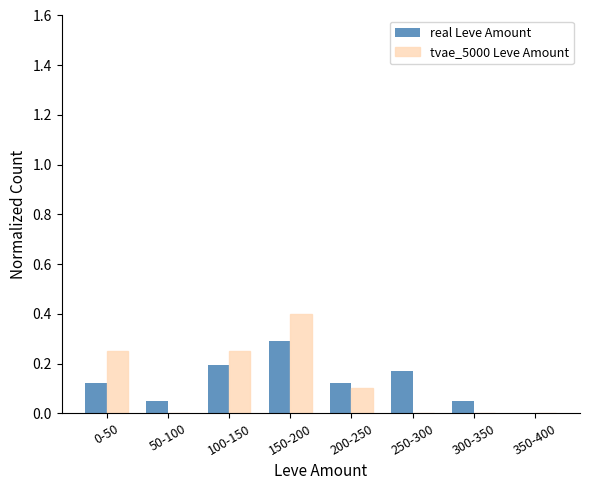

Between 150-200 and 350-400, which series saw the biggest shift?

tvae_5000 Leve Amount